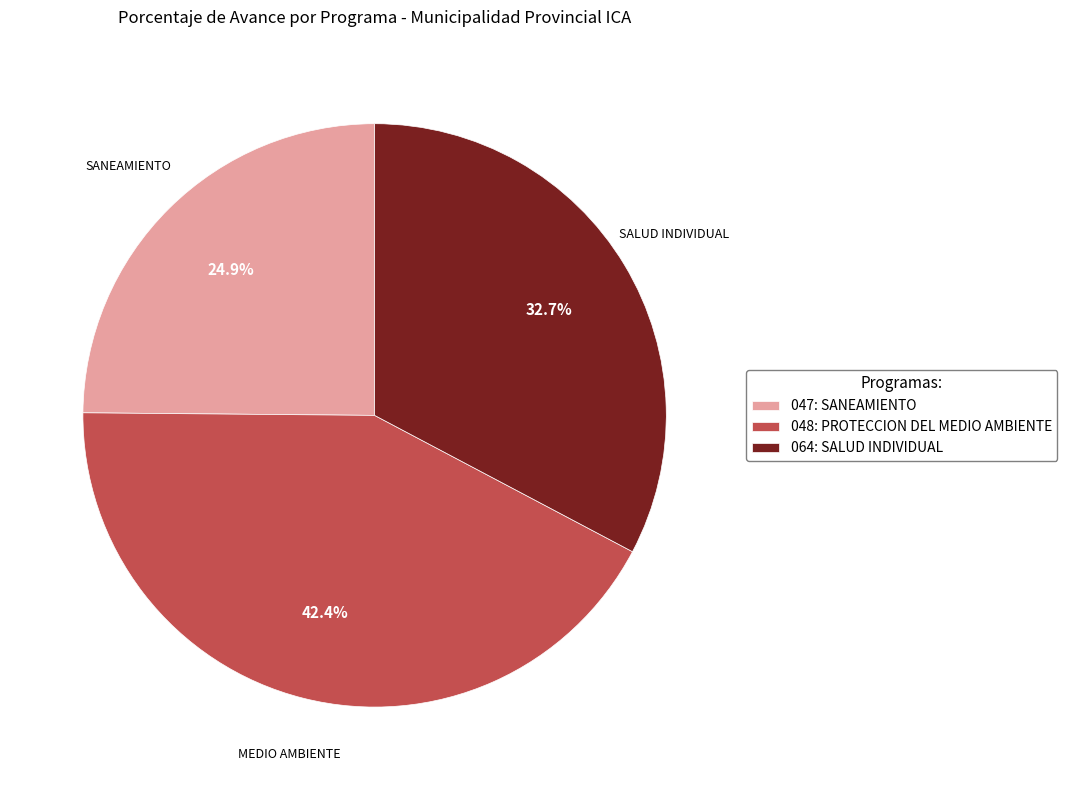

How many slices are in this pie chart?

3